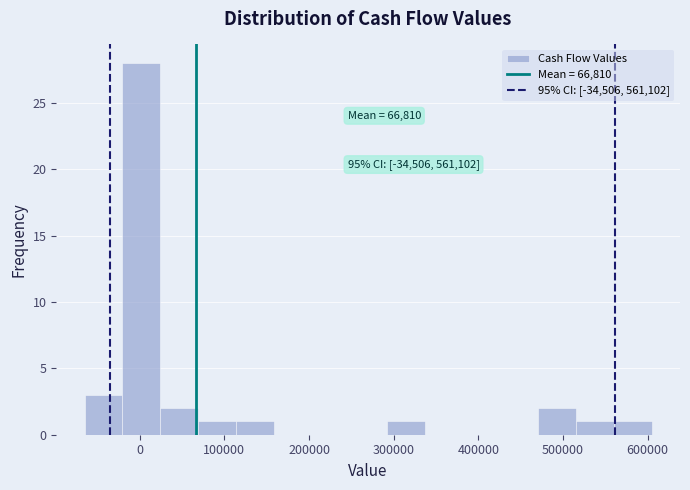

Over which range of the x-axis is the bar tallest?

-20000 to 20000